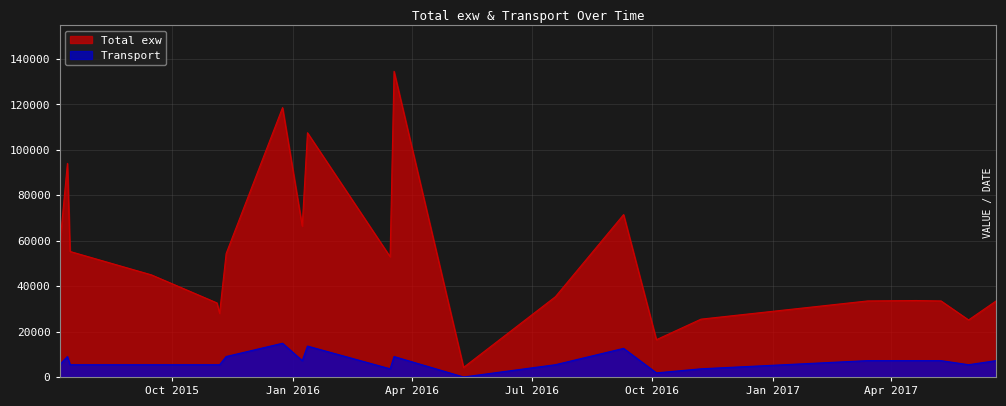

Rank the series at 2017-06-20 from lowest to highest value.

Transport, Total exw